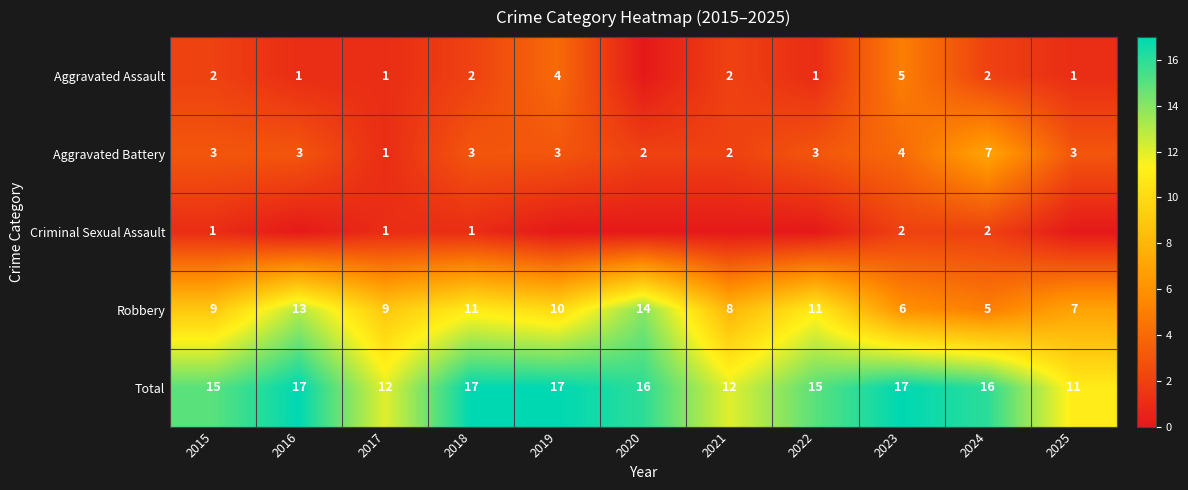

What value does the Robbery series have at 2020?

14